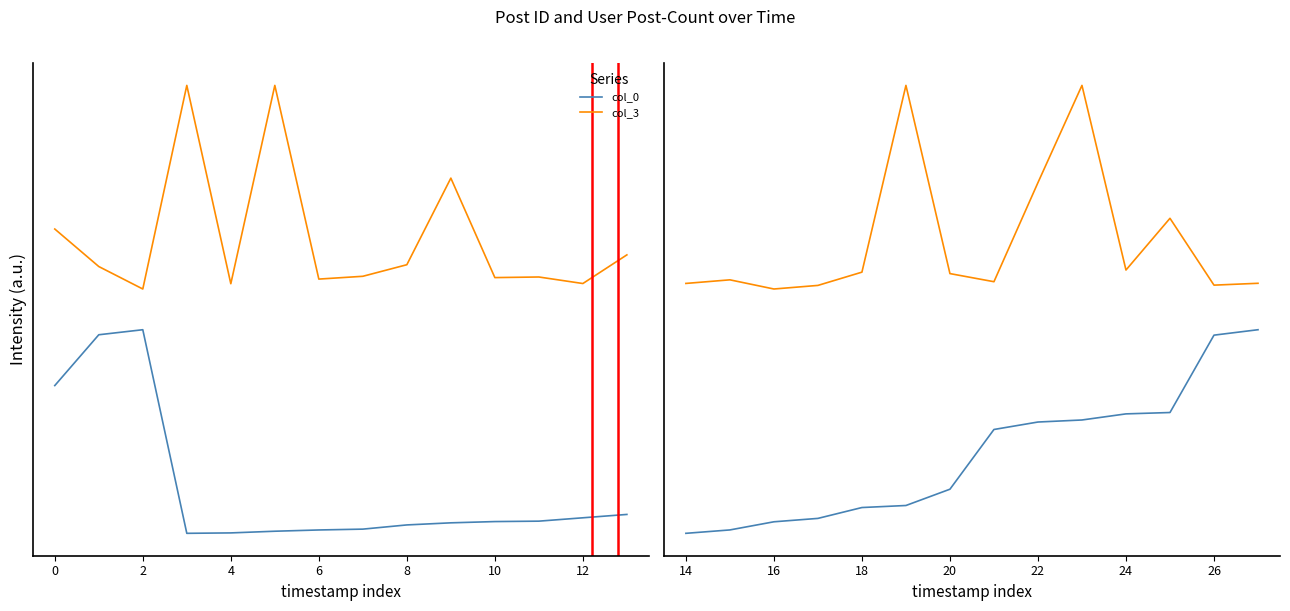

Which series changed the most between 2 and 6?

col_0